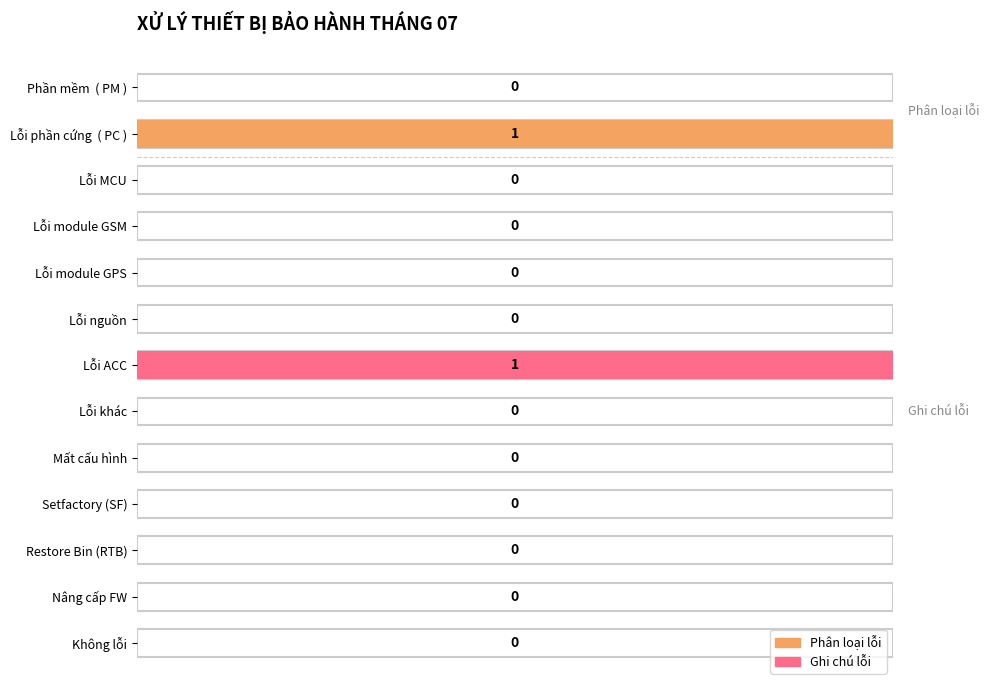

Does the chart contain stacked bars?

No